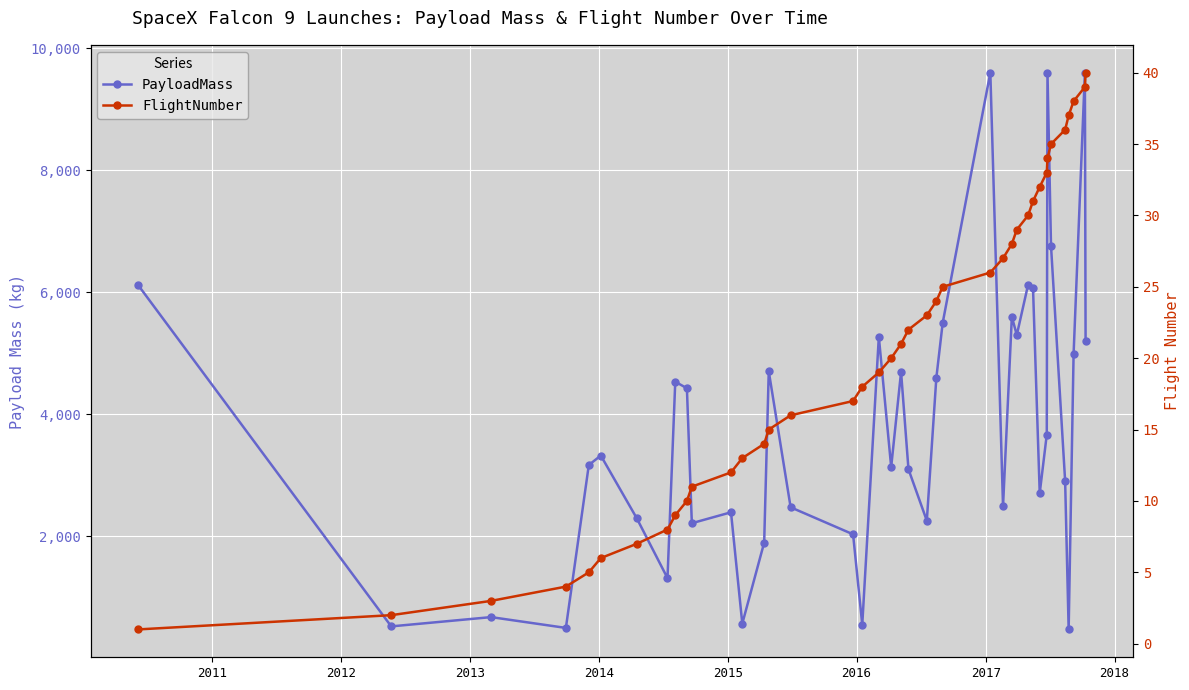

Which series has the widest spread of values?

PayloadMass